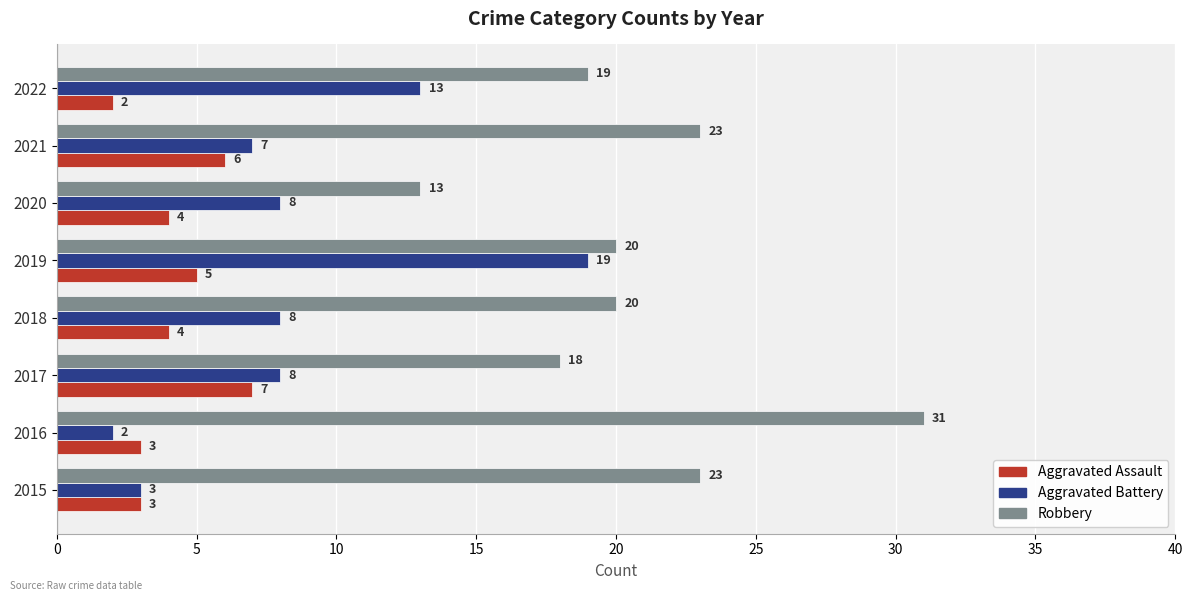

Rank the series by their maximum value, from highest to lowest.

Robbery, Aggravated Battery, Aggravated Assault